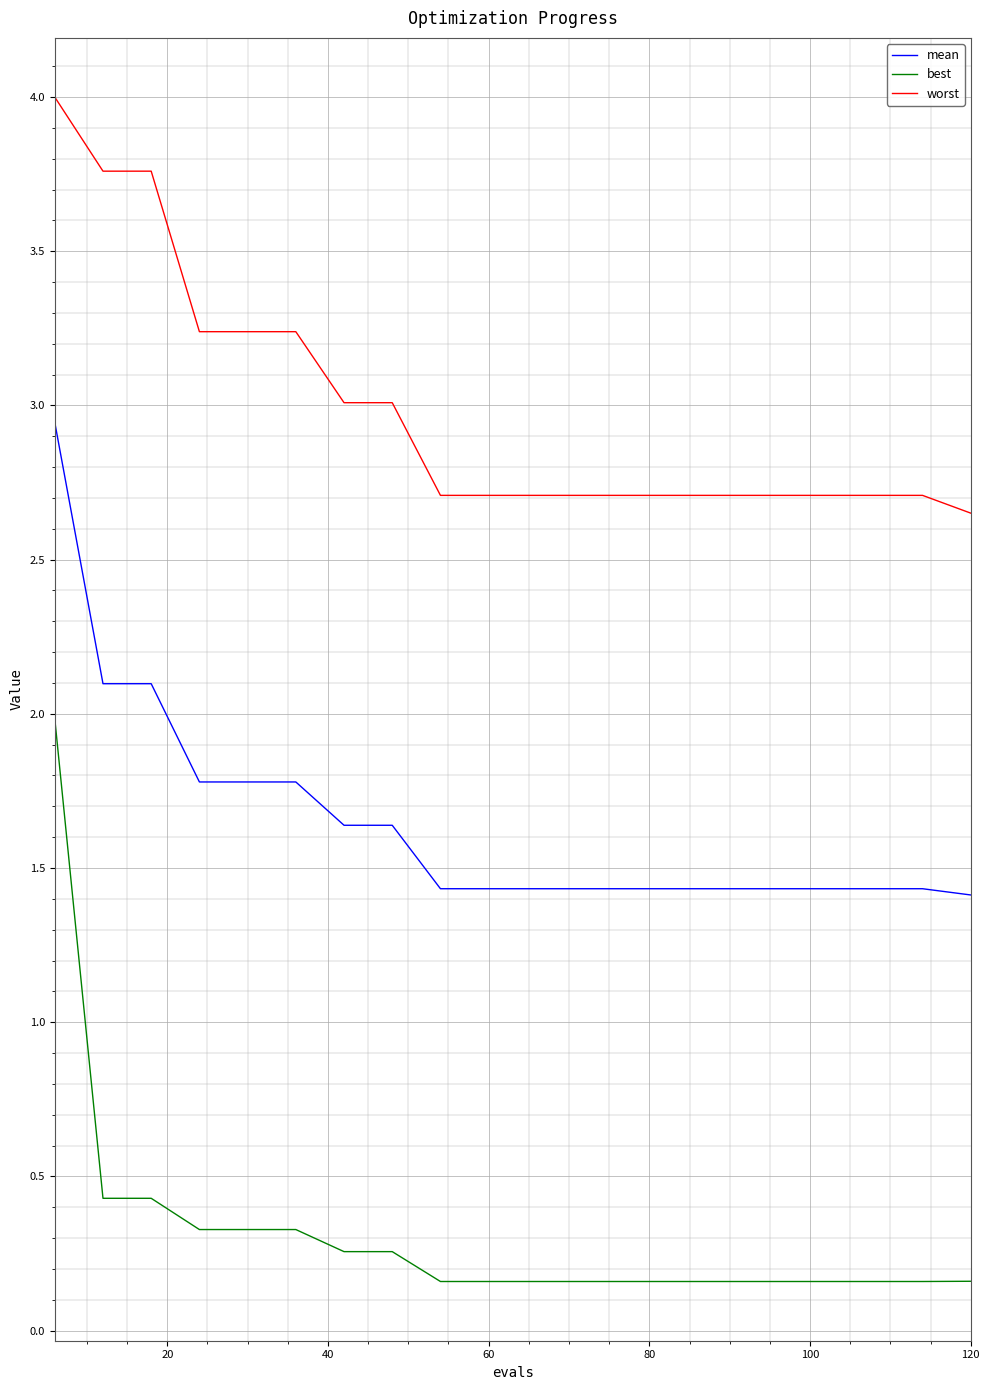

Which series has the largest range (max minus min)?

best